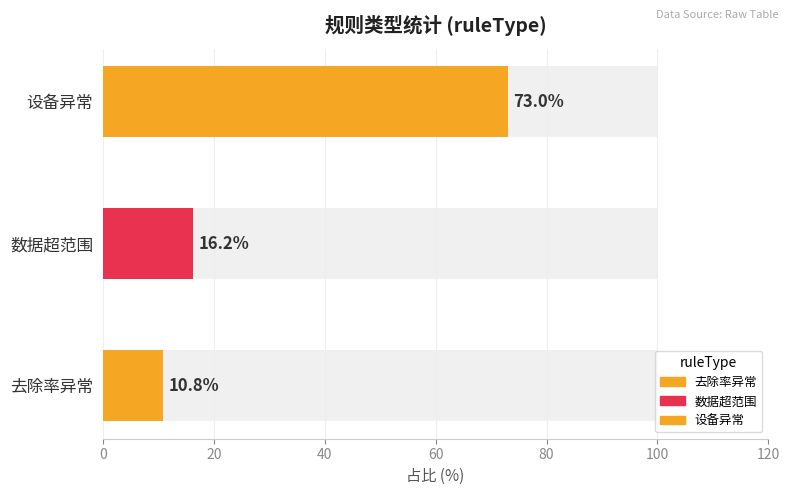

How many data points are less than 16?

1